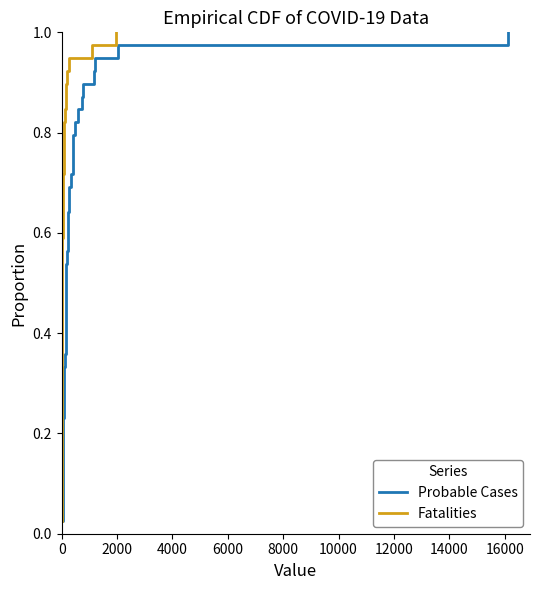

True or false: Fatalities and Probable Cases cross at least once.

False